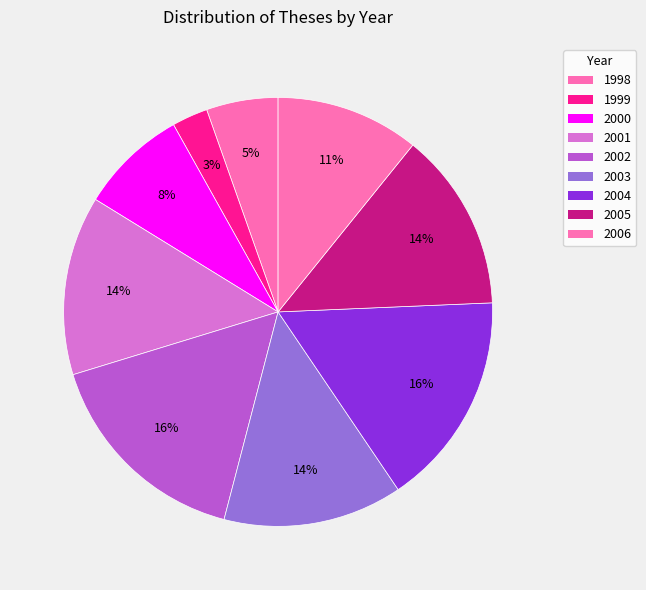

Combined, do 2004 and 2002 account for over 50%?

No